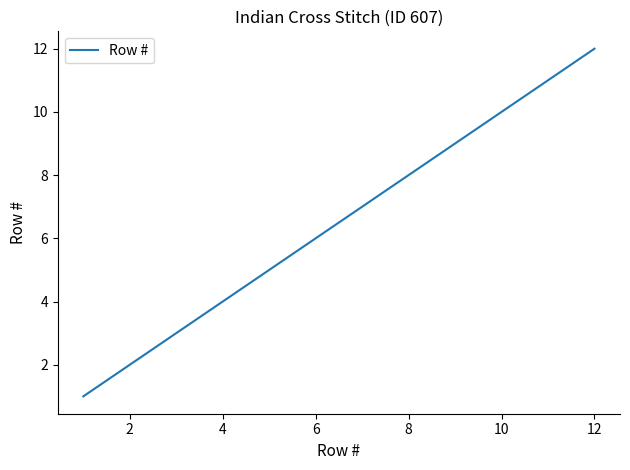

Is this an area chart (filled region under the line)?

No